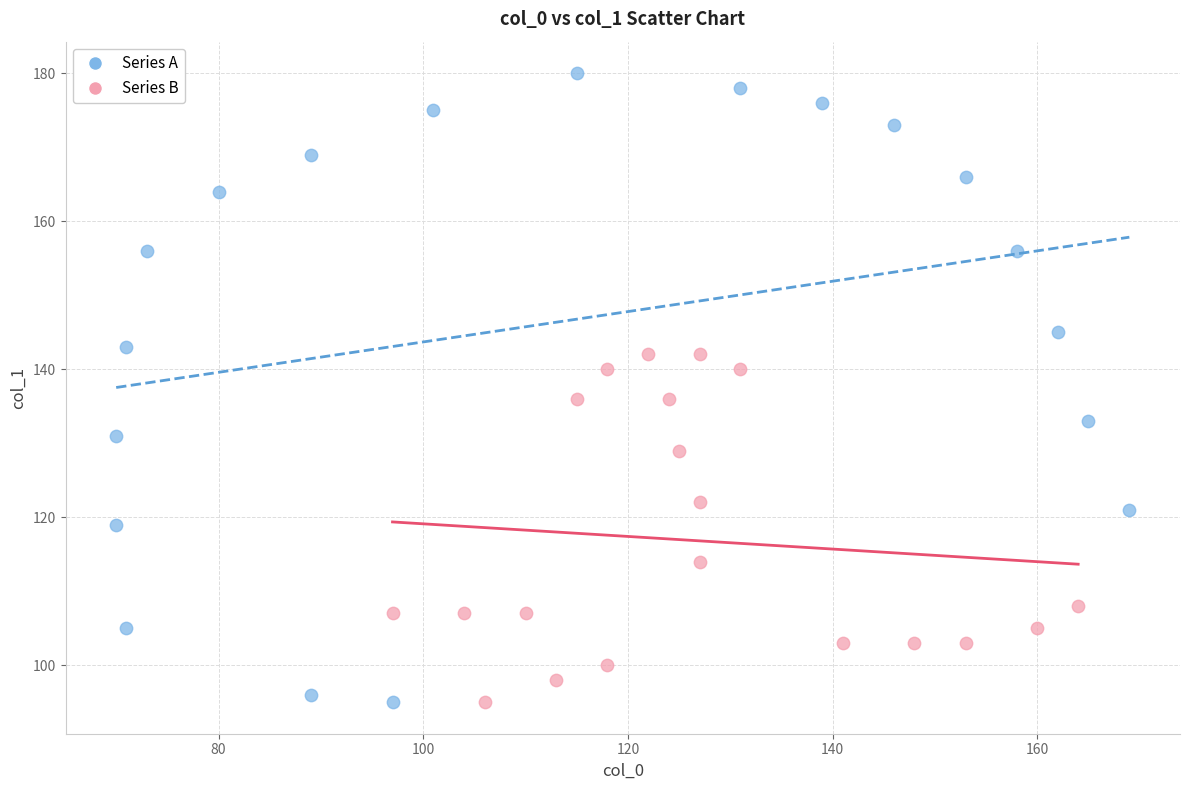

Which series reaches the maximum Y coordinate?

Series A